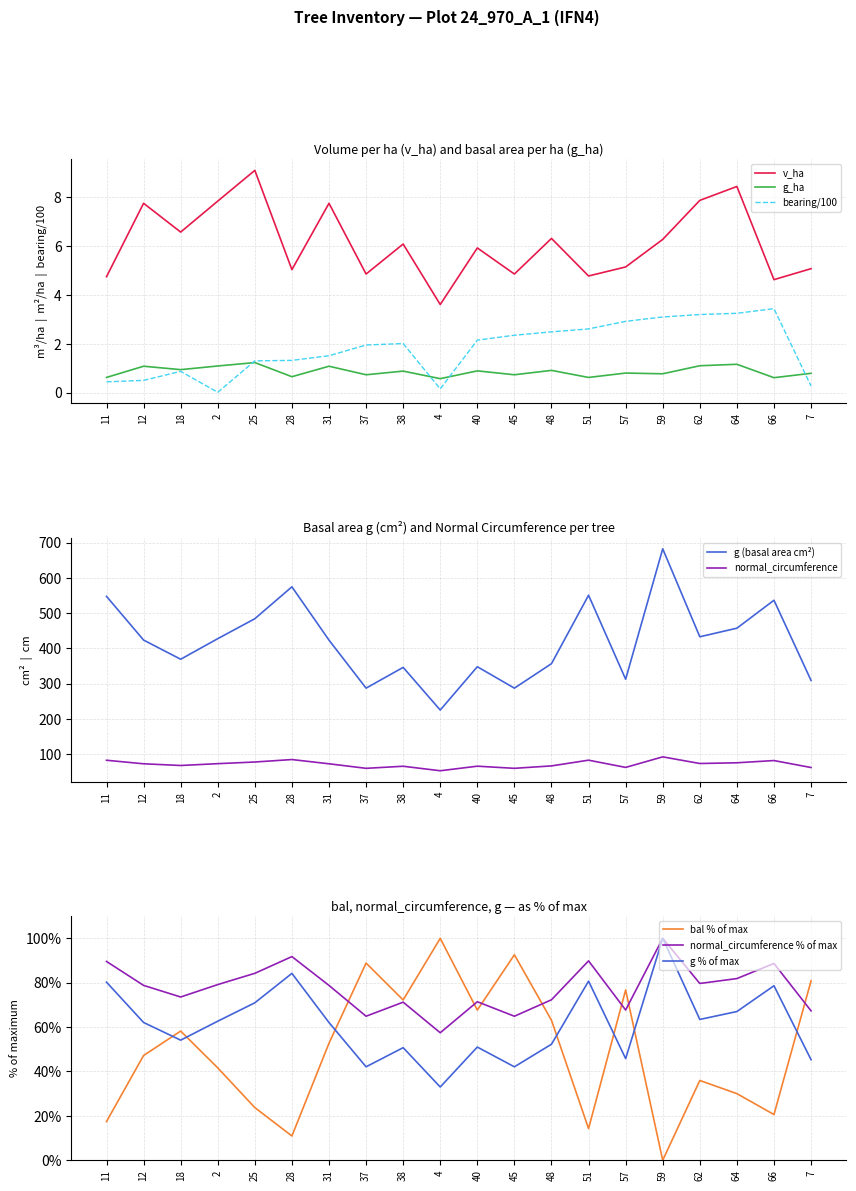

Reading left to right, what are all the values shown in this chart?

v_ha: 4.8	7.8	6.6	7.8	9.1	5.0	7.8	4.9	6.1	3.6	5.9	4.9	6.3	4.8	5.2	6.3	7.9	8.4	4.6	5.1
g_ha: 0.6	1.1	0.9	1.1	1.2	0.7	1.1	0.7	0.9	0.6	0.9	0.7	0.9	0.6	0.8	0.8	1.1	1.2	0.6	0.8
g: 80.2	62.1	54.1	62.7	71.0	84.2	62.1	42.1	50.7	33.0	51.0	42.1	52.3	80.7	45.8	100.0	63.5	67.0	78.6	45.3
bal: 17.4	47.2	58.2	41.6	23.7	10.9	52.7	88.8	72.2	100.0	67.7	92.6	63.1	14.3	76.7	0.0	36.0	30.0	20.6	80.8
normal_circumference: 89.6	78.8	73.6	79.2	84.2	91.8	78.8	64.9	71.2	57.5	71.4	64.9	72.3	89.8	67.7	100.0	79.7	81.9	88.7	67.3
bearing: 0.4	0.5	0.9	0.0	1.3	1.3	1.5	1.9	2.0	0.1	2.1	2.4	2.5	2.6	2.9	3.1	3.2	3.2	3.4	0.3